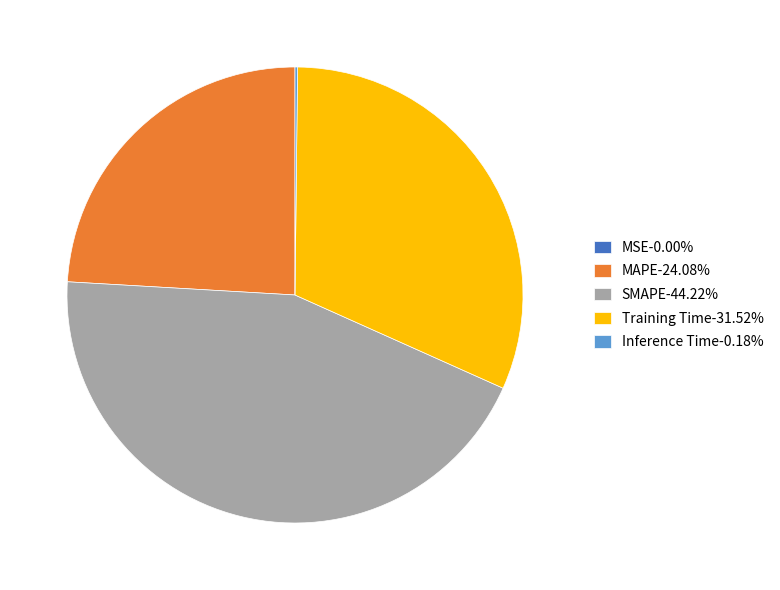

Is Training Time-31.52% the majority of the pie?

No